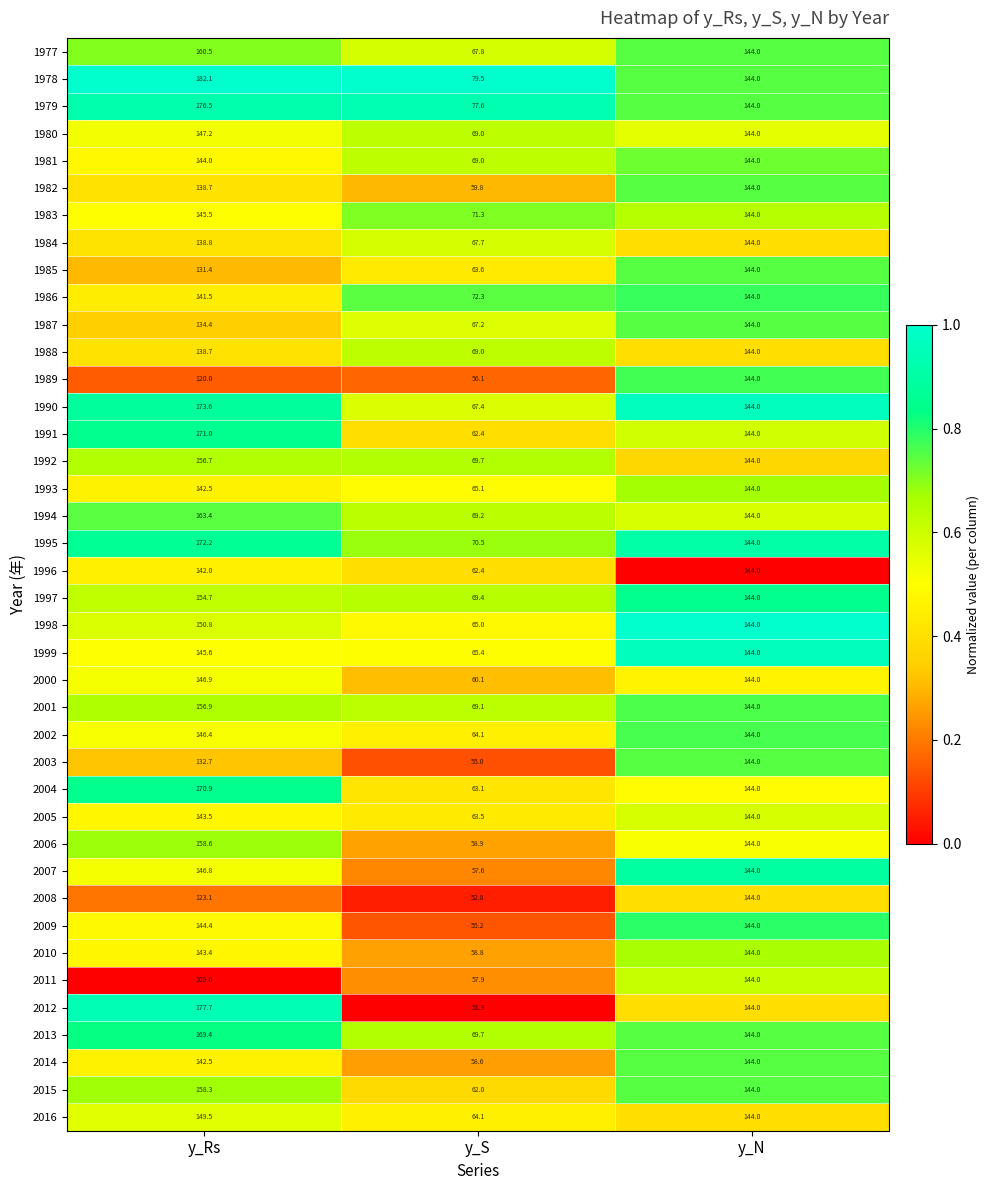

How many series are shown in this chart?

40